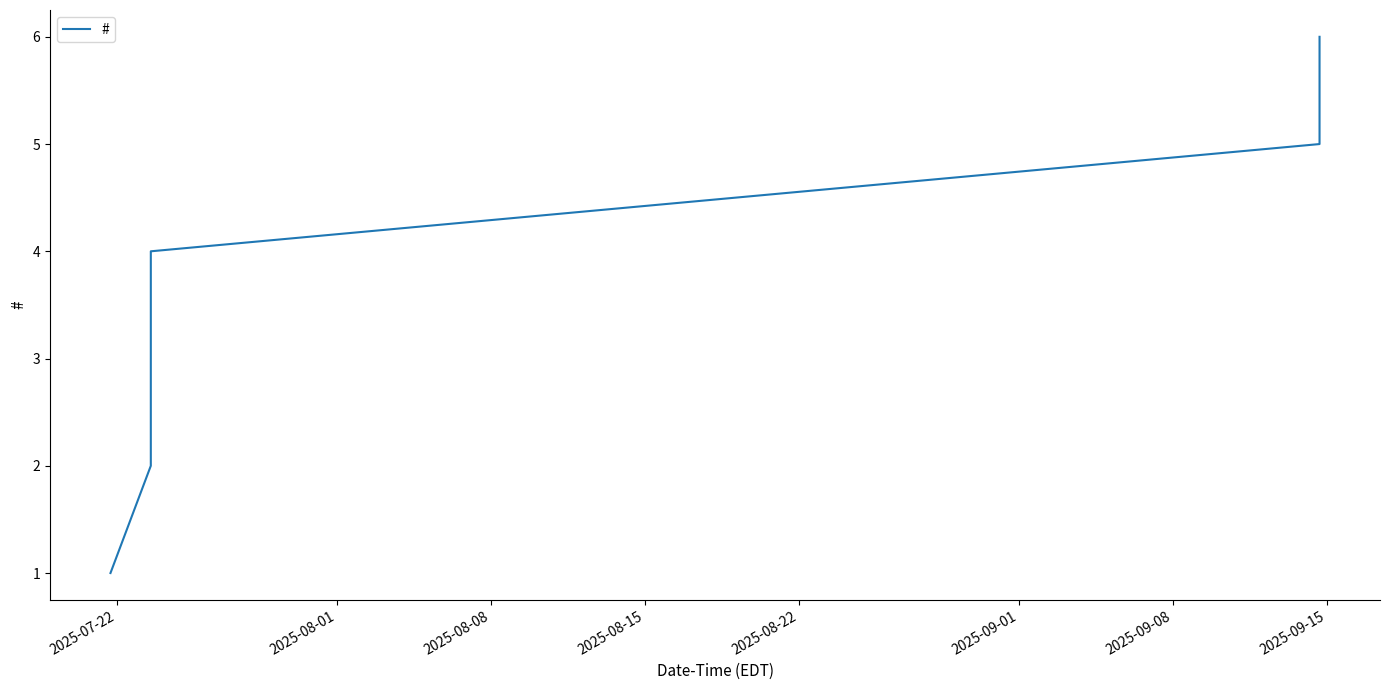

What is the sum of all values?

21